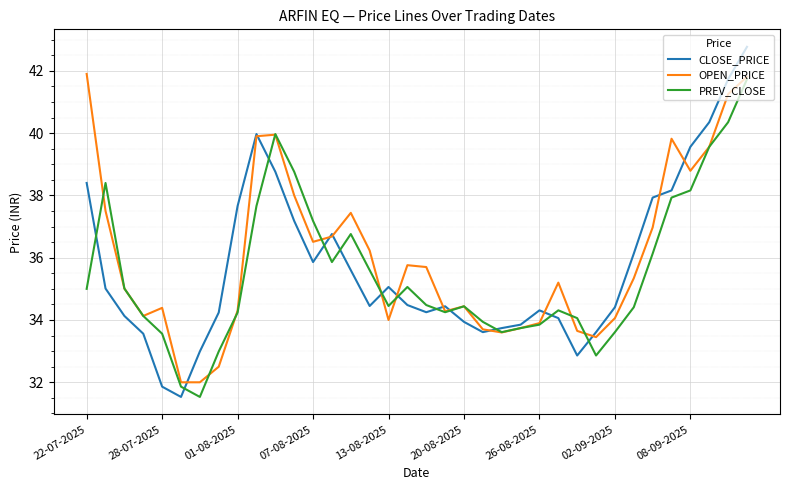

Which series has the largest range (max minus min)?

CLOSE_PRICE